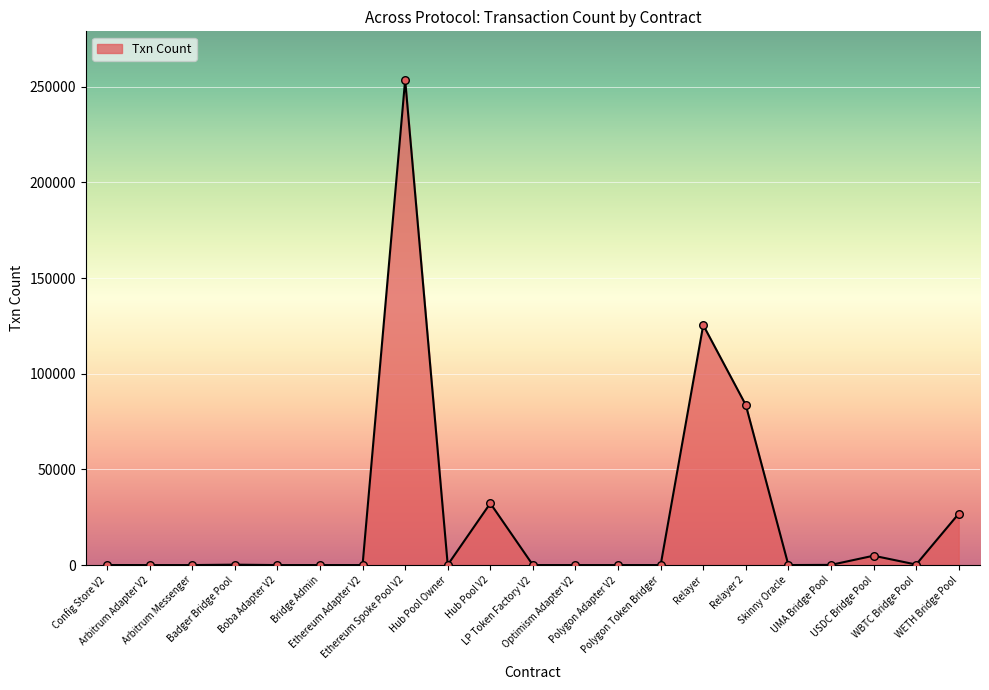

What is the ratio of the value at LP Token Factory V2 to the value at Skinny Oracle?

0.1